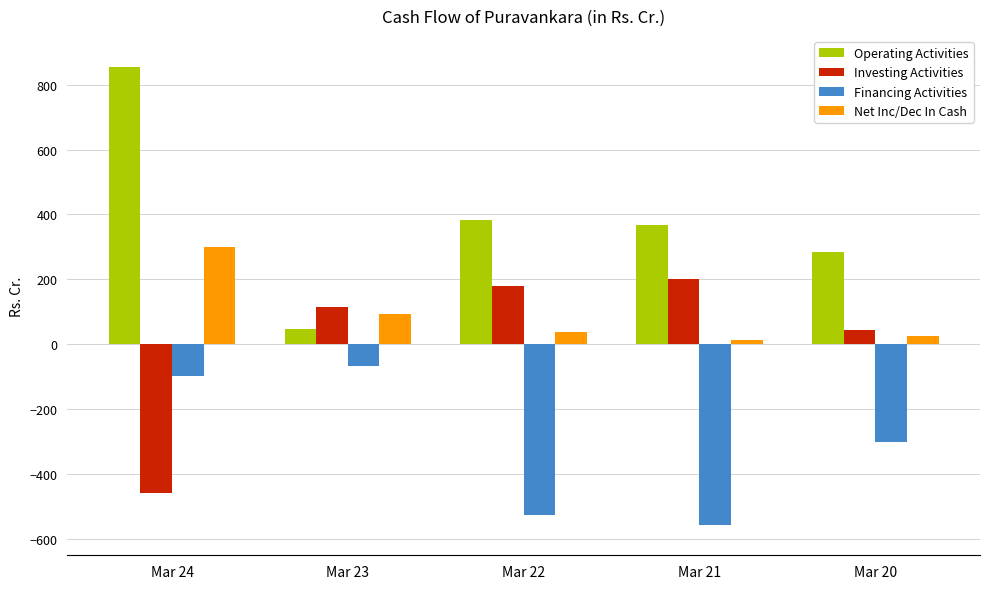

What is the spread (max minus min) of values at Mar 21?

926.1